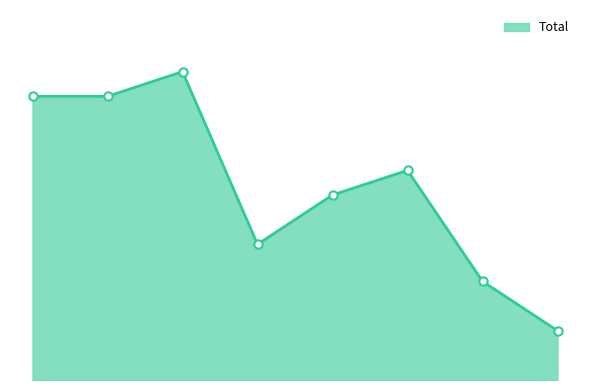

What is the difference between the second highest and second lowest values?

15